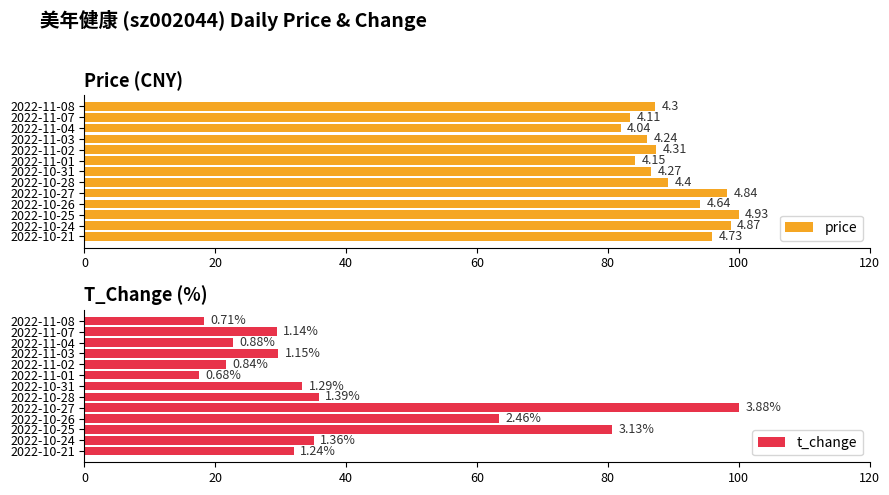

What are all the series names shown in the legend?

price, t_change